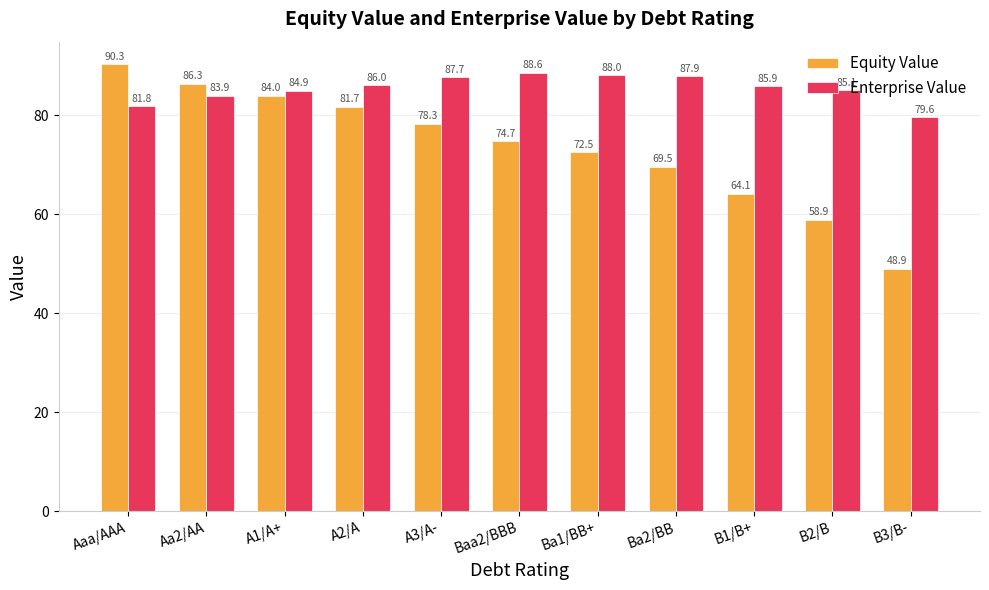

What is the value of the Enterprise Value bar at the 11th from the left?

79.6